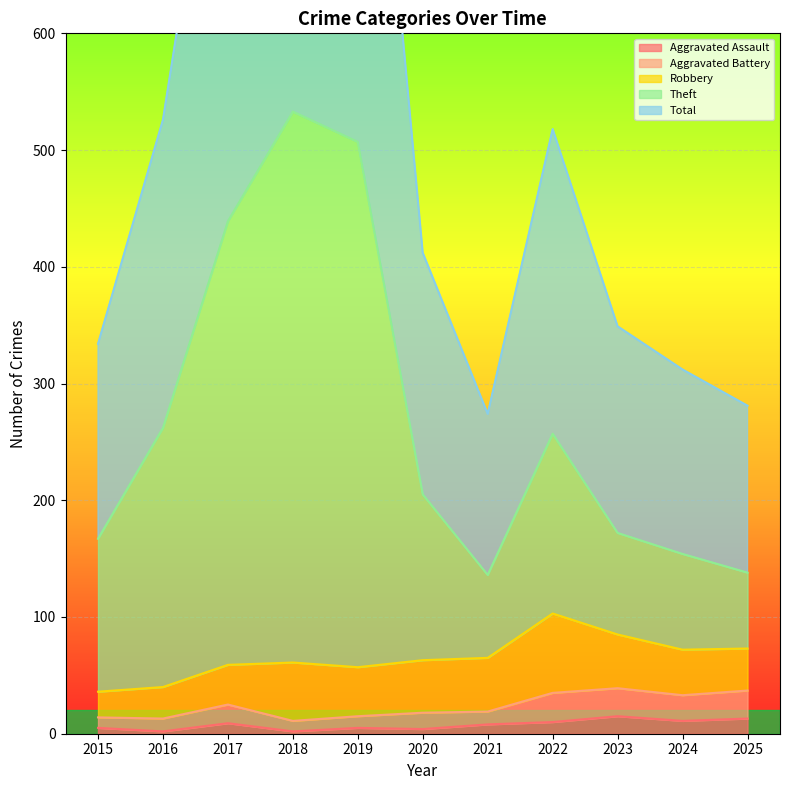

Does the chart display data point markers on the line(s)?

No